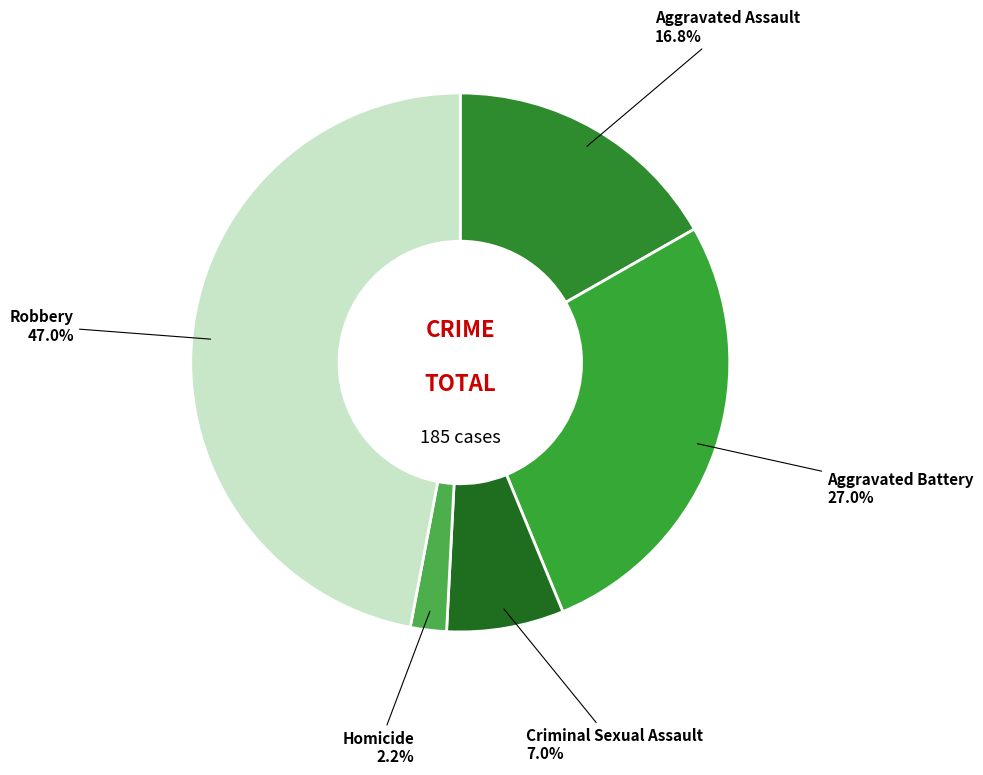

Is there a majority slice in this chart?

No